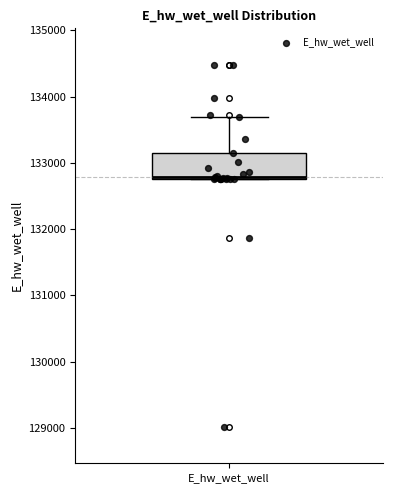

Transcribe this box plot: give where the median line is, the range the box spans, and where the two whiskers end, as read against the y-axis. The values are not printed on the chart, so give them approximately, as read against the axis.

median 132800, box 132800 to 133100, whiskers 132800 to 133700